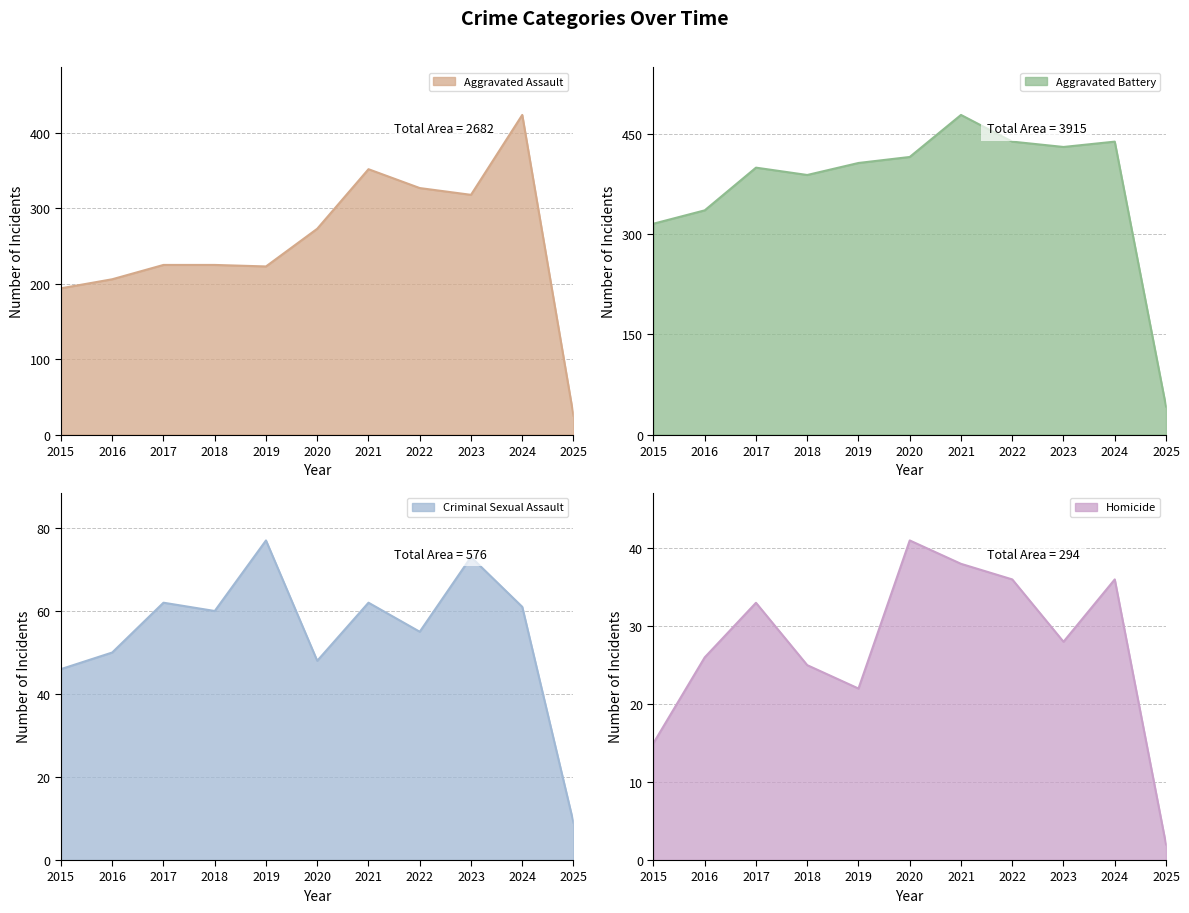

How many data points in Homicide are above 28?

5